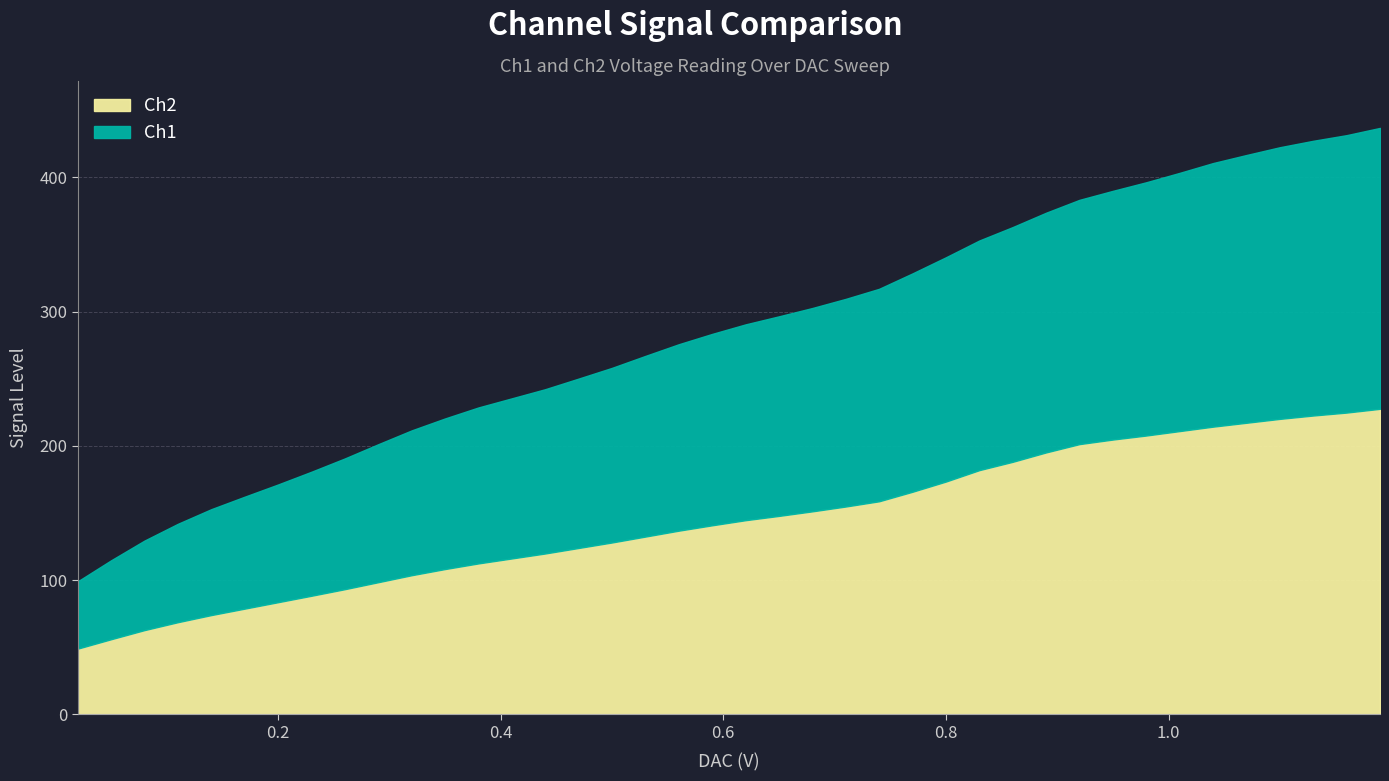

What is the average value of the Ch1 series?

140.6